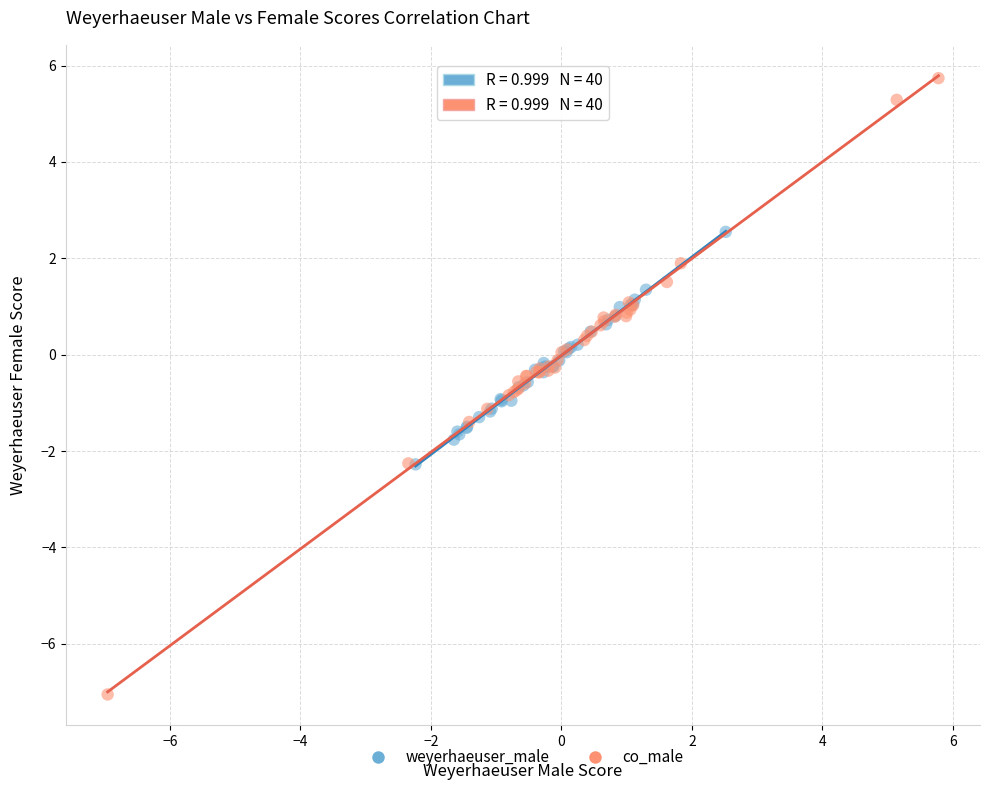

Which series reaches the maximum Y coordinate?

co_male